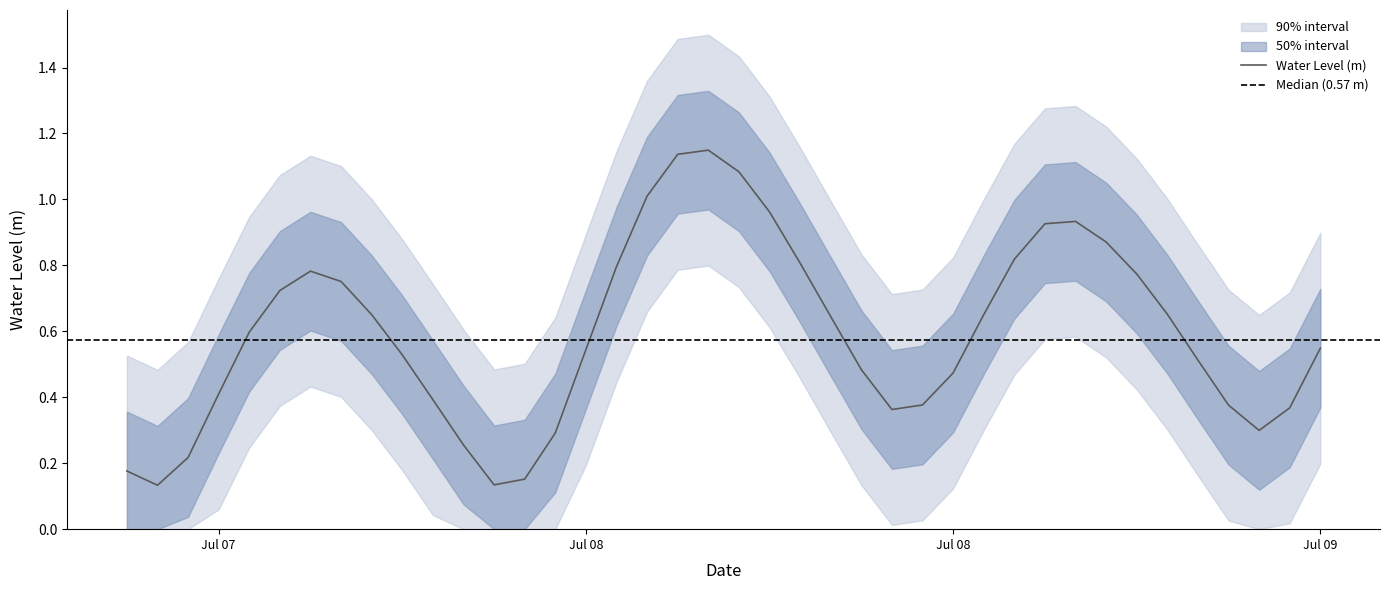

Where is the data nearest to the value 0?

2024-07-07 19:00:00